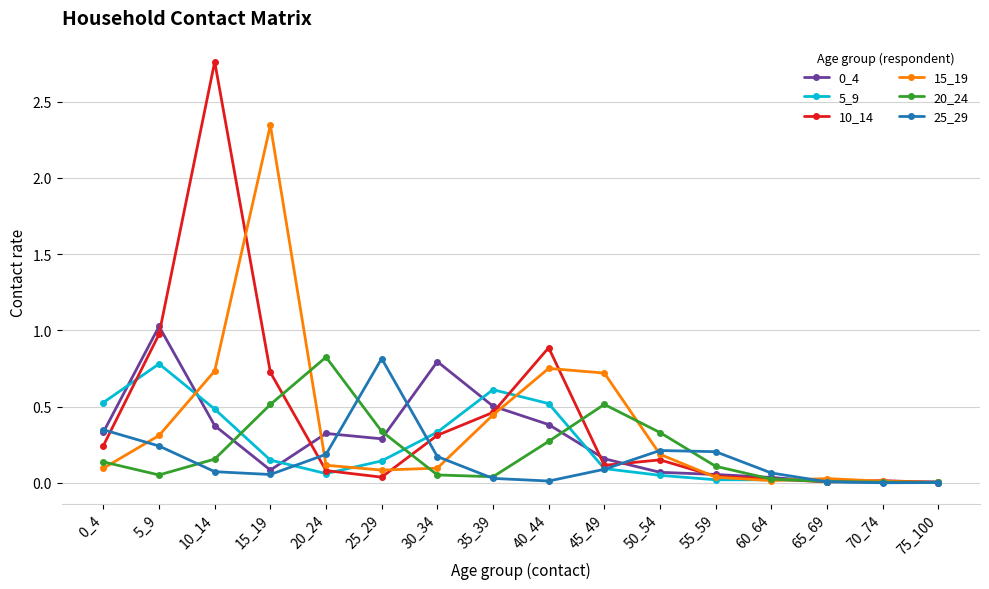

Is the value of 10_14 at 30_34 greater than the value of 20_24 at 15_19?

No